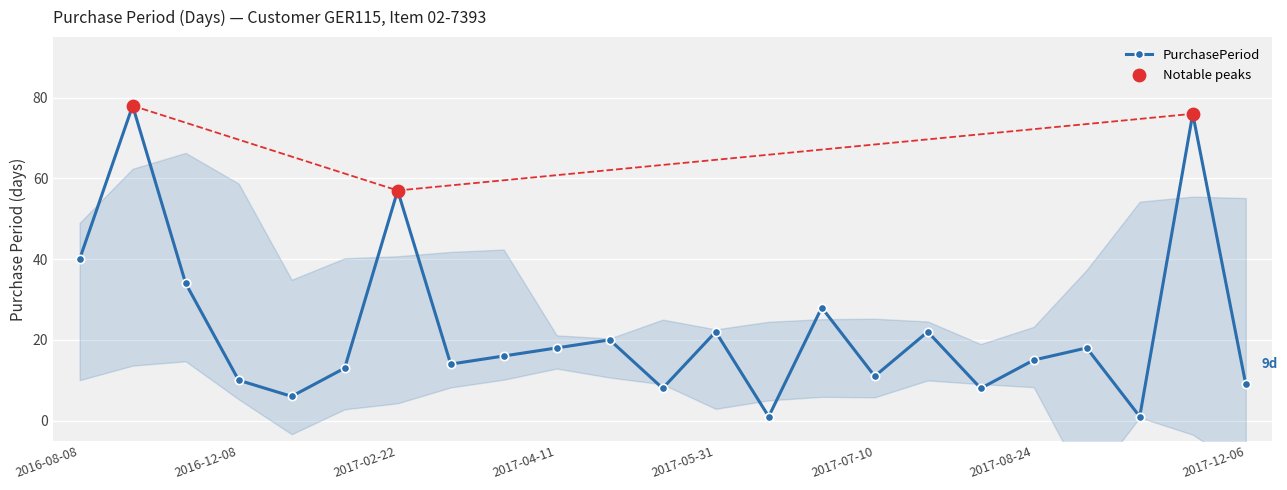

Which has a higher value, 2017-07-10 or 2017-05-31?

2017-05-31